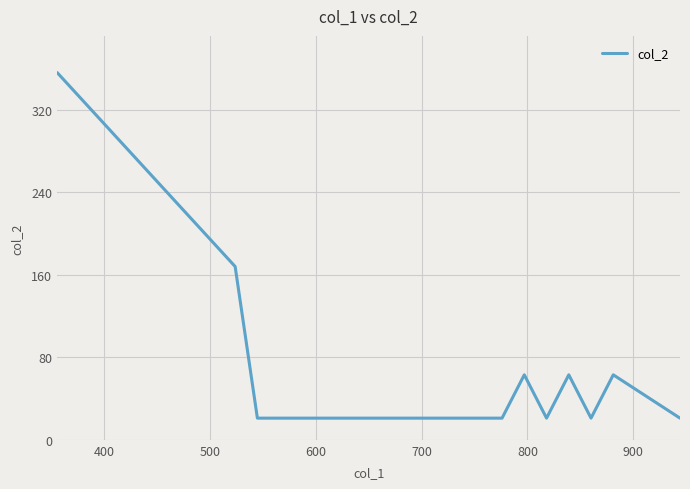

What is the maximum value shown in the chart?

356